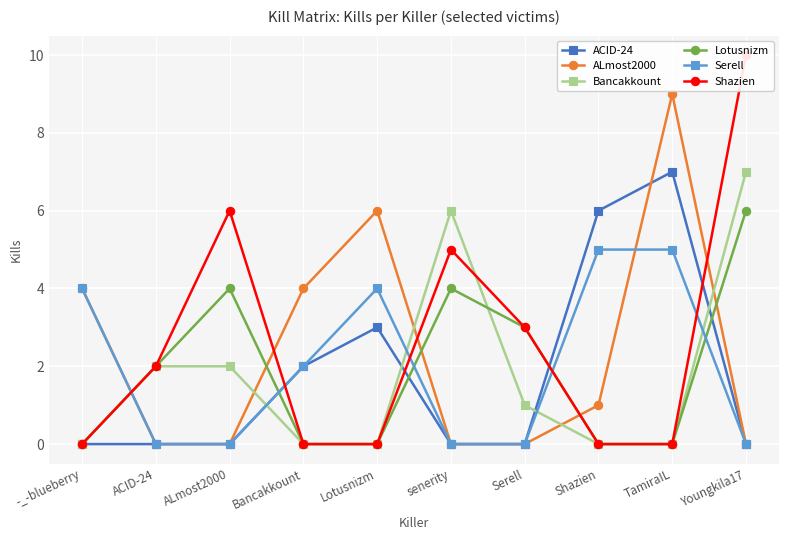

The ACID-24 series shows 3 at senerity. True or false?

False